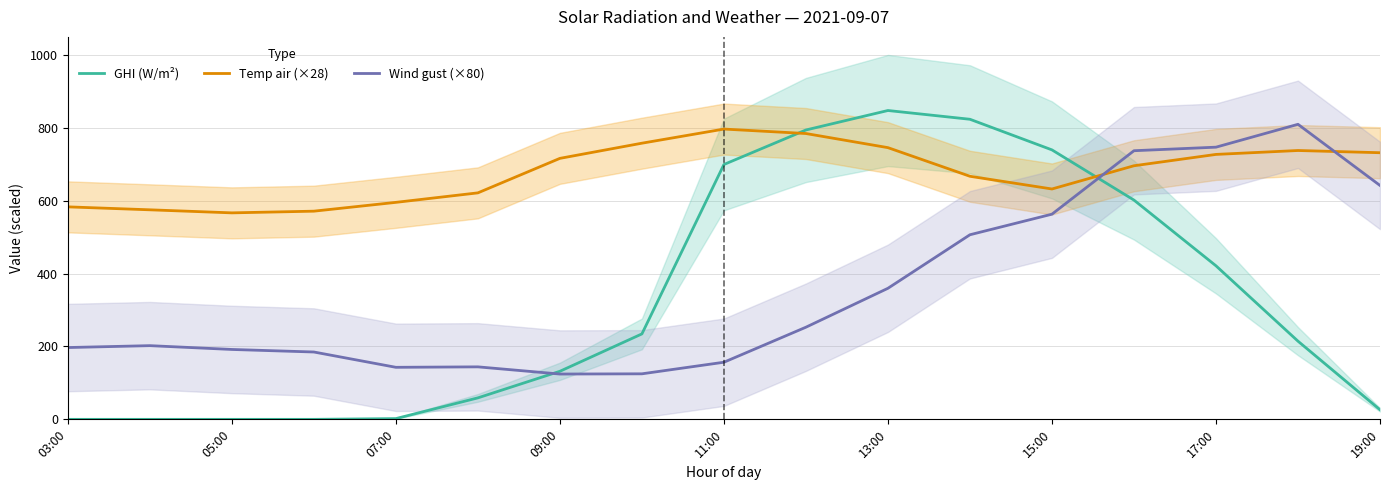

How many lines are shown in the chart?

3